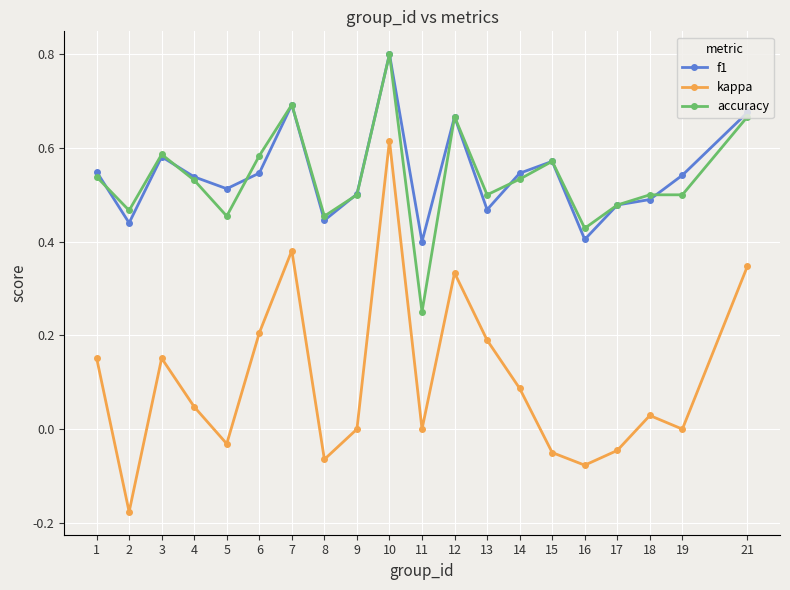

True or false: kappa has more than 1 points higher than both neighbors.

True